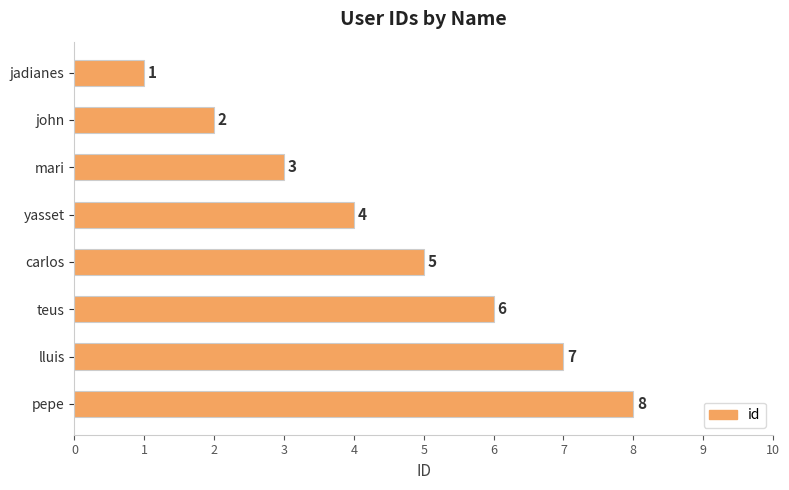

At which label is the value closest to 4?

yasset